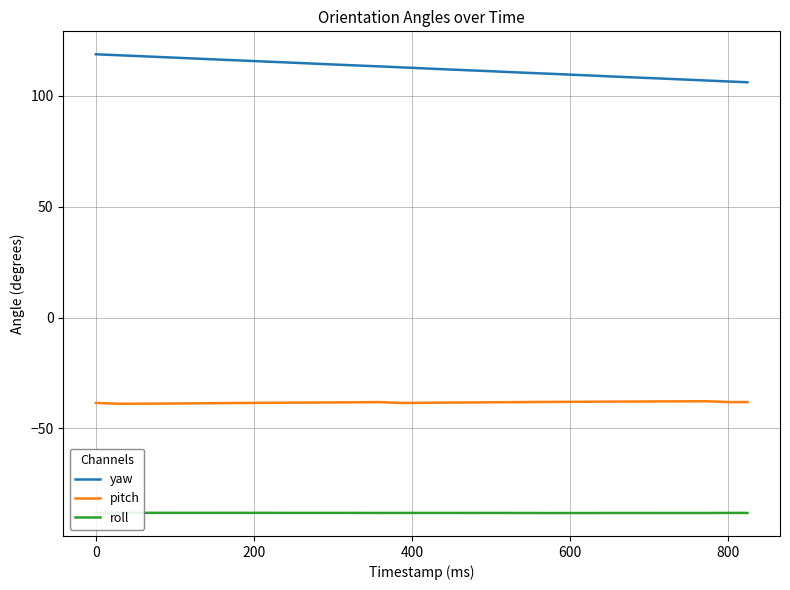

What is the lowest value of the pitch series?

-38.9